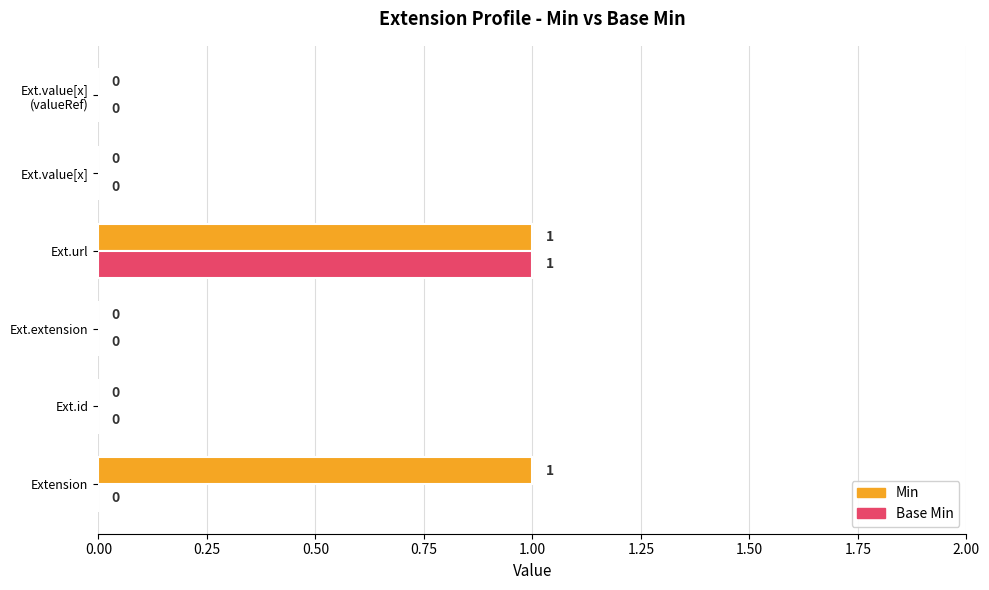

The Min series shows 0 at Ext.value[x]. True or false?

True